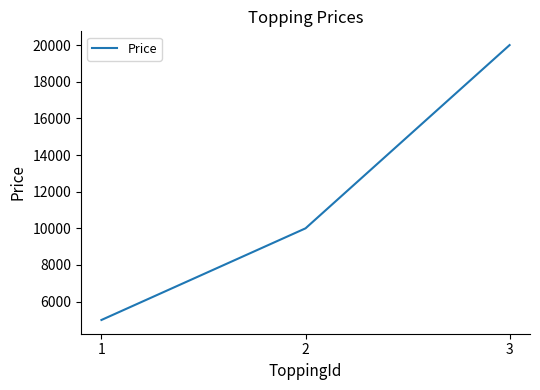

Which label corresponds to the smallest value in the chart?

1